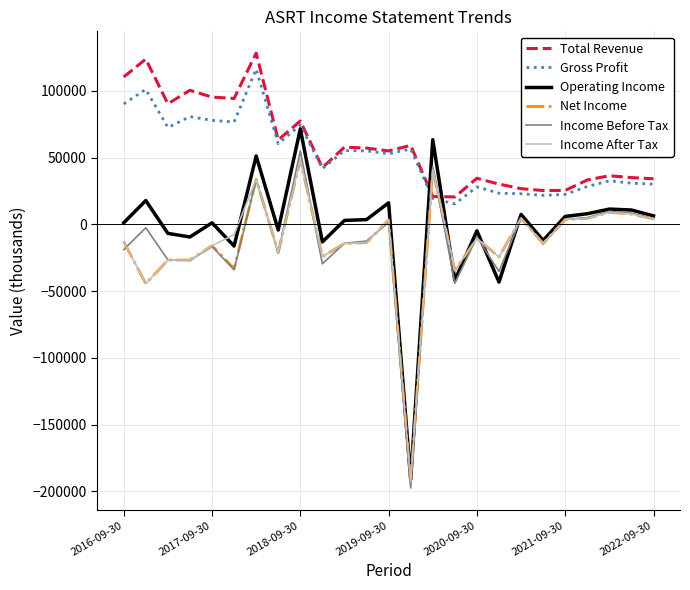

What is the maximum value for Gross Profit?

116400